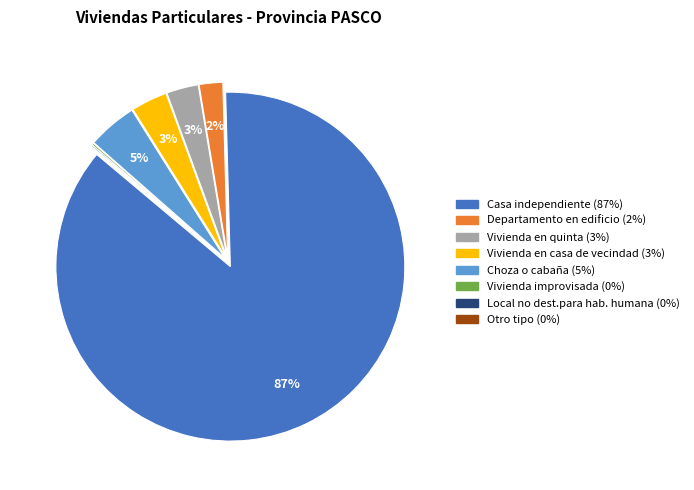

Is it true that Vivienda en casa de vecindad is 12% of the pie?

False